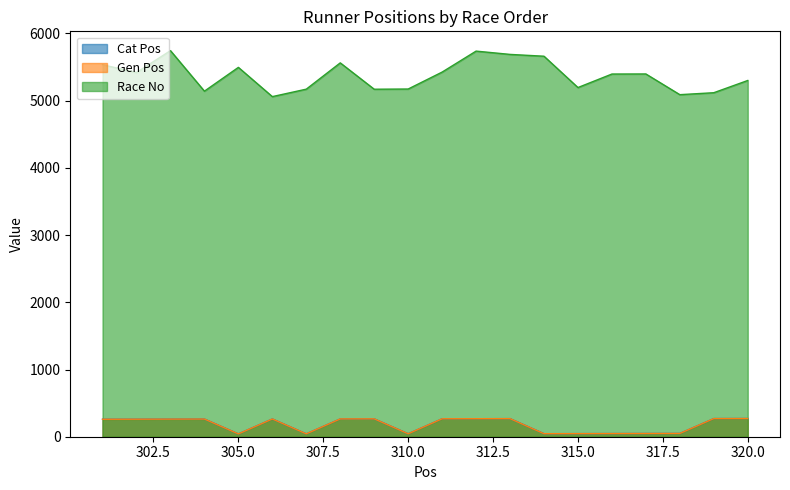

How many interior local peaks does the Cat Pos series have?

4